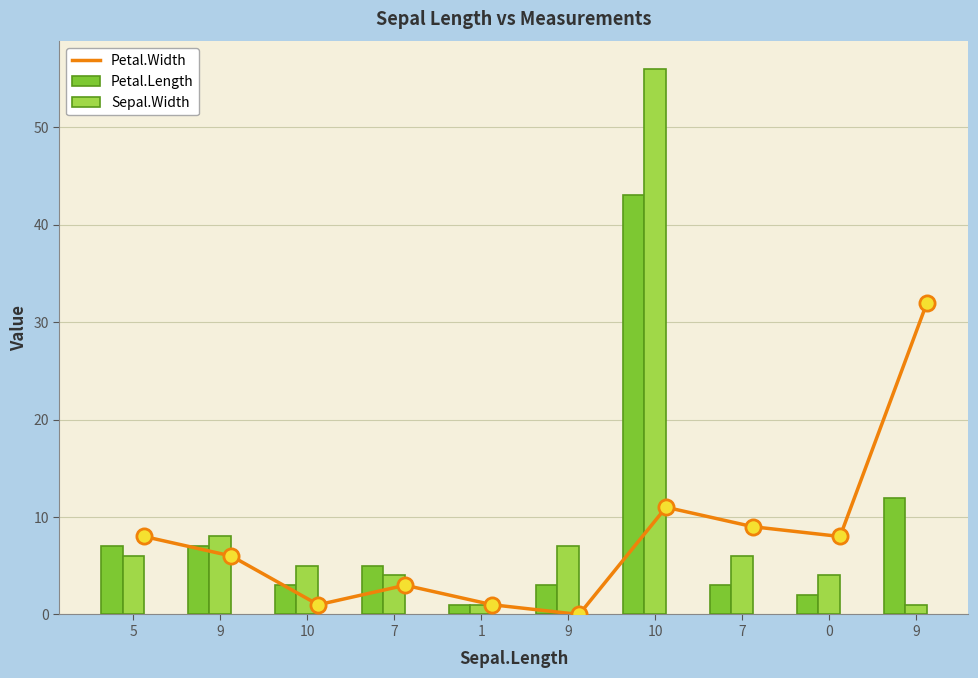

Which series contains the lowest Y value?

Petal.Width